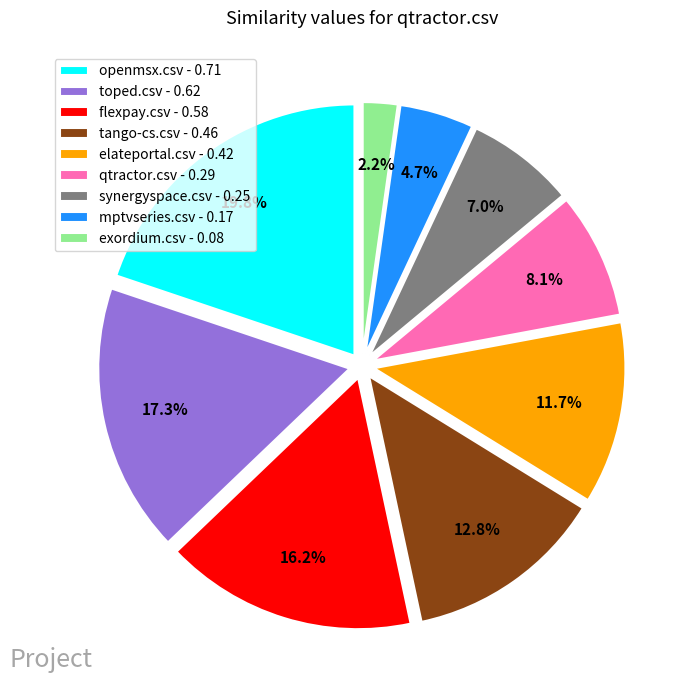

Which slice is the largest?

openmsx.csv - 0.71